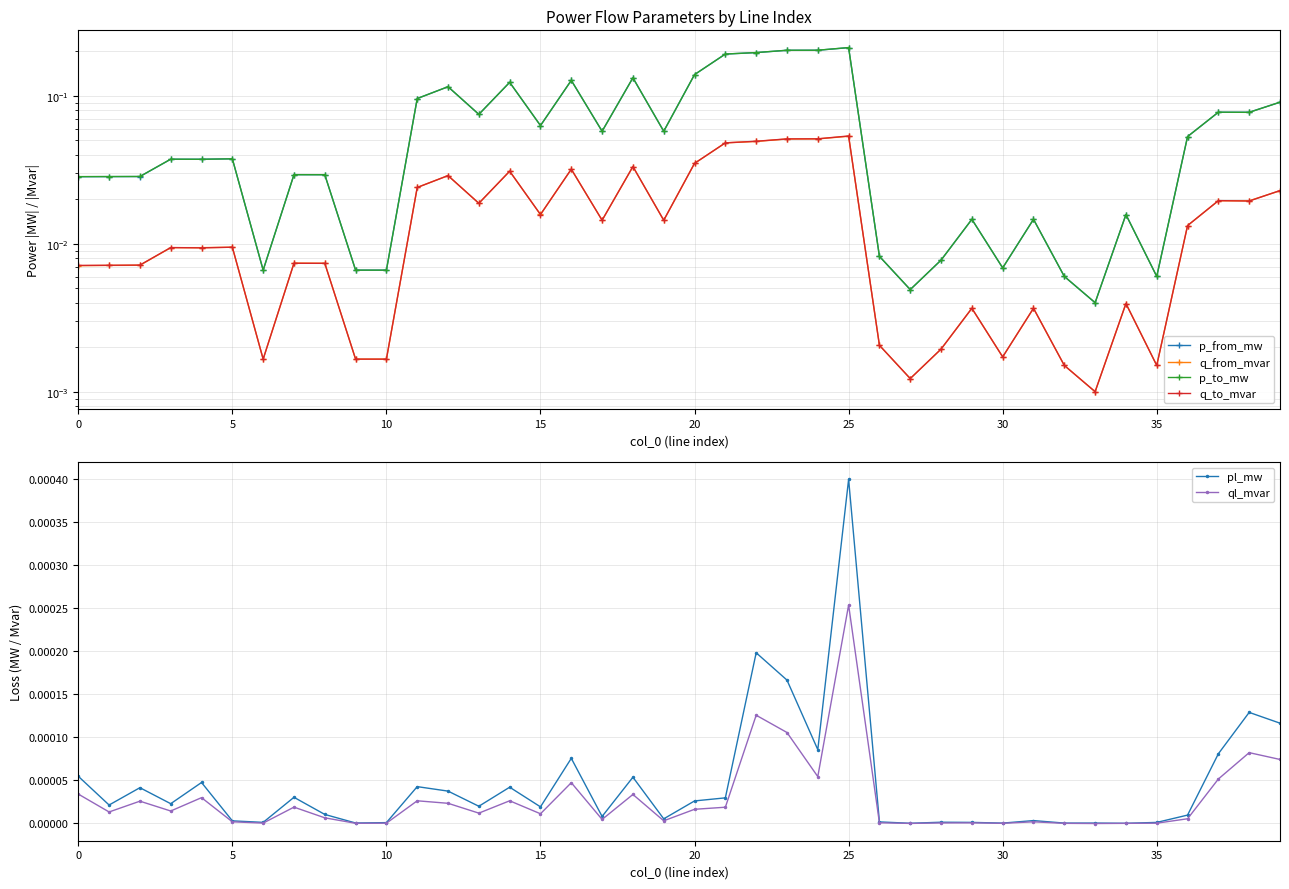

True or false: ql_mvar and pl_mw cross at least once.

False